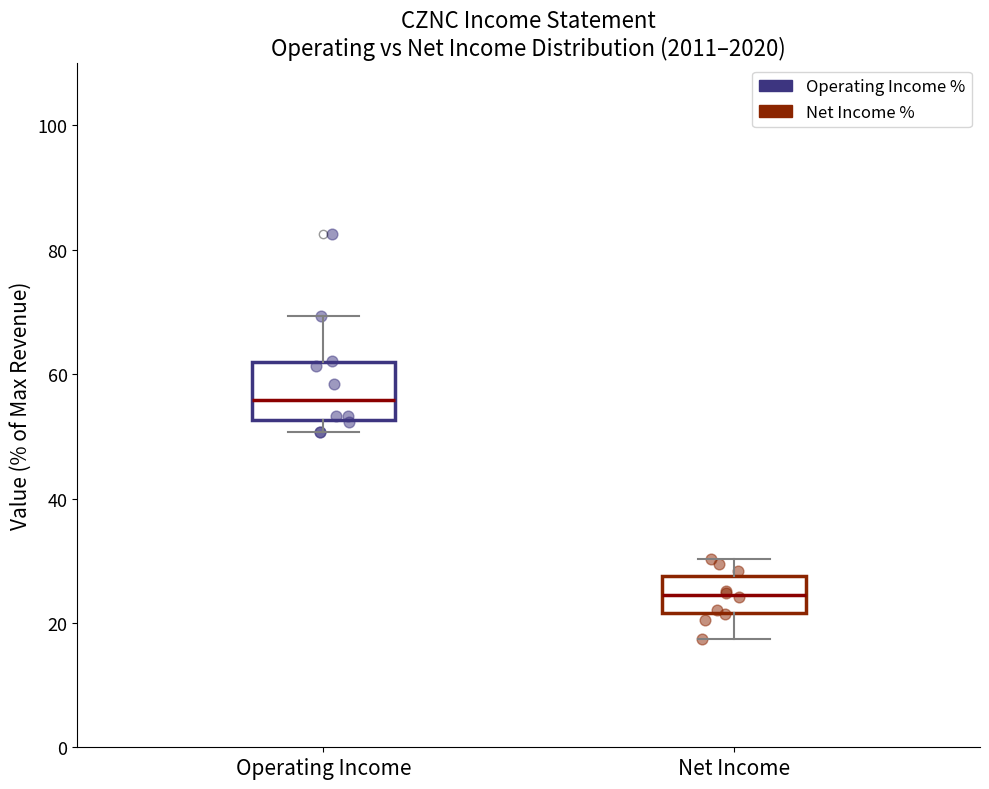

Reading left to right, read every box against the y-axis: the position of its median line, the range the box covers, and the ends of its whiskers. The values are not printed on the chart, so give them approximately, as read against the axis.

Operating Income: median 56, box 52 to 62, whiskers 50 to 70
Net Income: median 24, box 22 to 28, whiskers 18 to 30